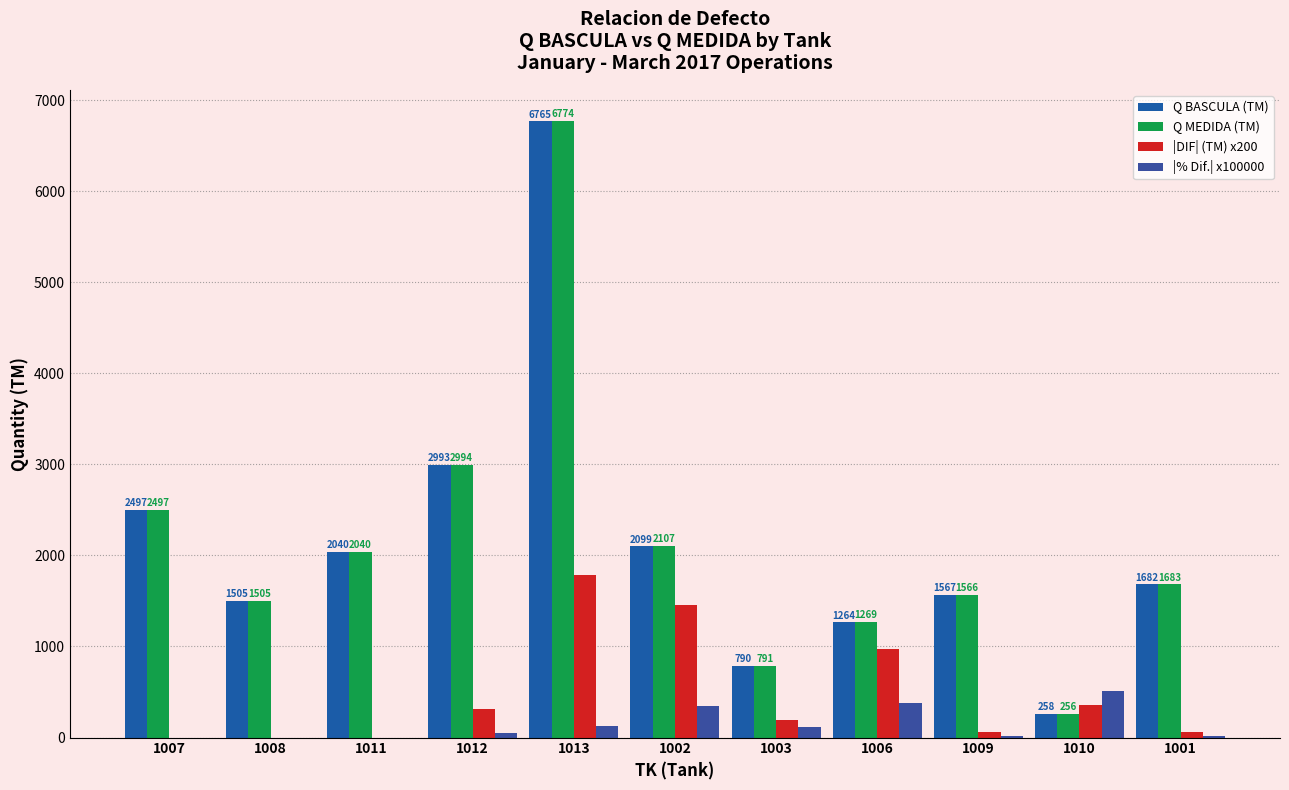

How many distinct data groups are displayed?

4